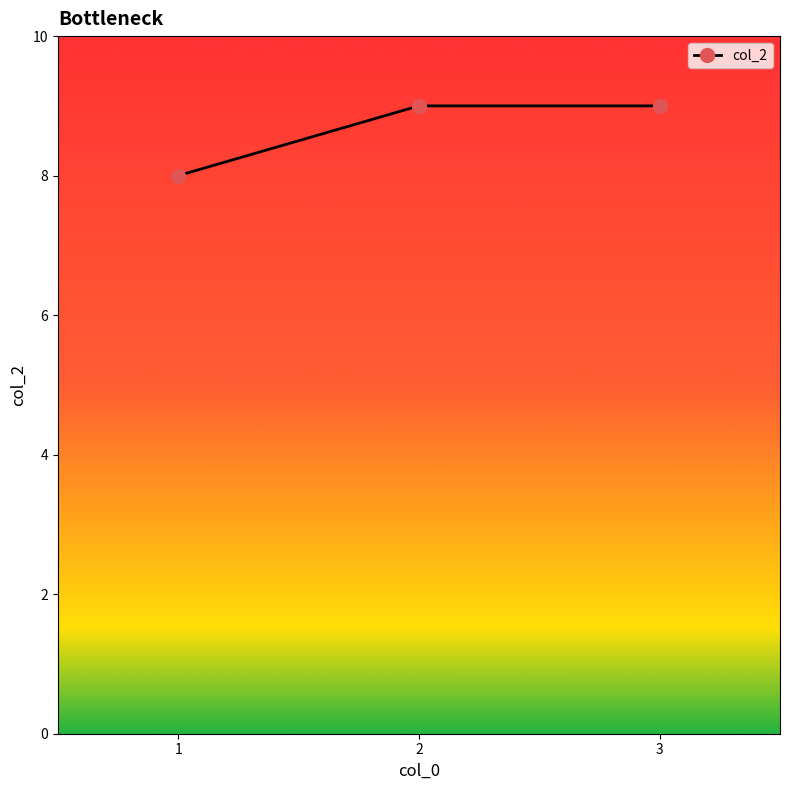

What is the value of the 2nd point from the left?

9